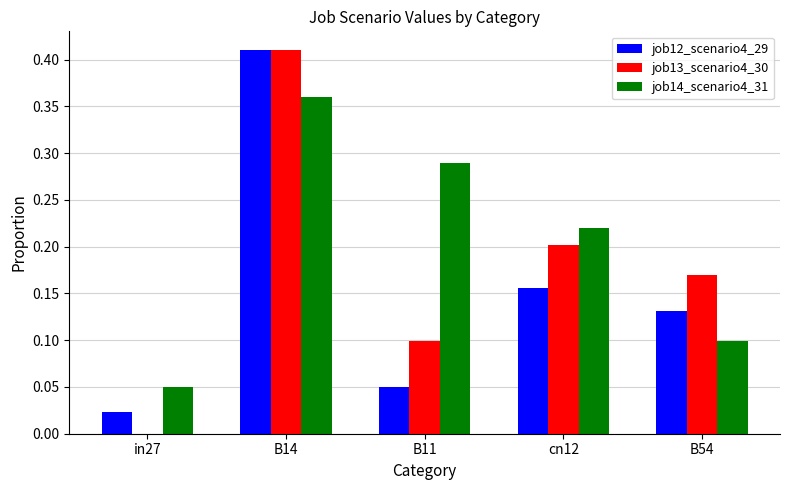

Where is job14_scenario4_31 nearest to the value 0?

in27